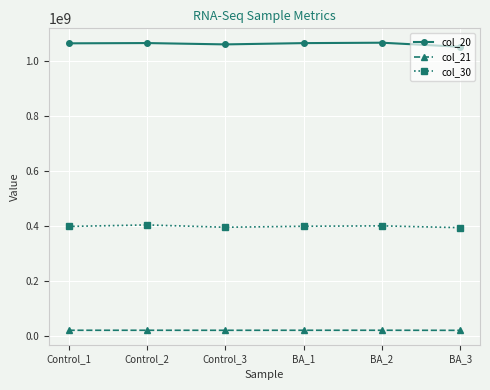

True or false: col_30 has a value of 404701422 at Control_2.

True